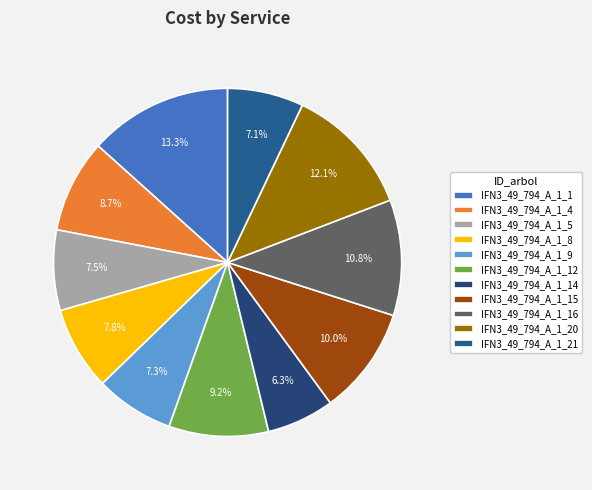

To the nearest percent, what is the difference between the IFN3_49_794_A_1_9 and IFN3_49_794_A_1_1 slice percentages?

6%